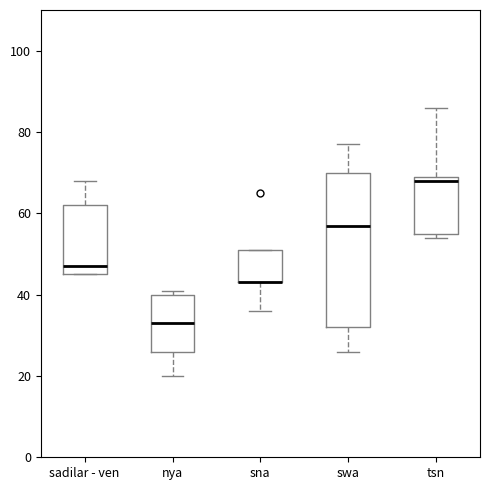

Reading left to right, transcribe this box plot: for each box, give where its median line is, the range the box spans, and where its two whiskers end, as read against the y-axis. The values are not printed on the chart, so give them approximately, as read against the axis.

sadilar - ven: median 48, box 46 to 62, whiskers 46 to 68
nya: median 34, box 26 to 40, whiskers 20 to 42
sna: median 44 (drawn on the box's lower edge), box 44 to 52, whiskers 36 to 52
swa: median 58, box 32 to 70, whiskers 26 to 78
tsn: median 68, box 56 to 70, whiskers 54 to 86